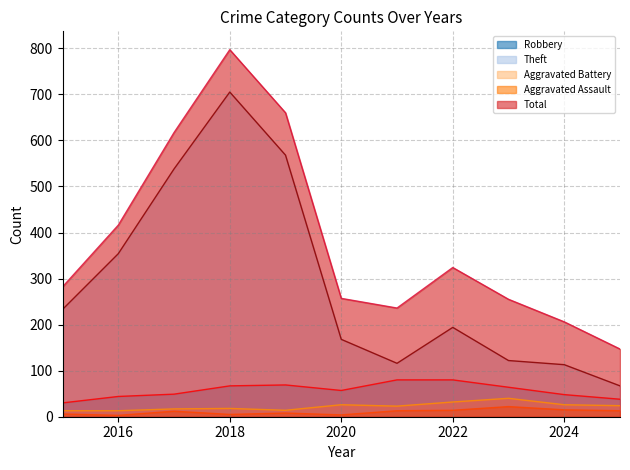

What is the value of the Robbery point at the 11th from the left?

38